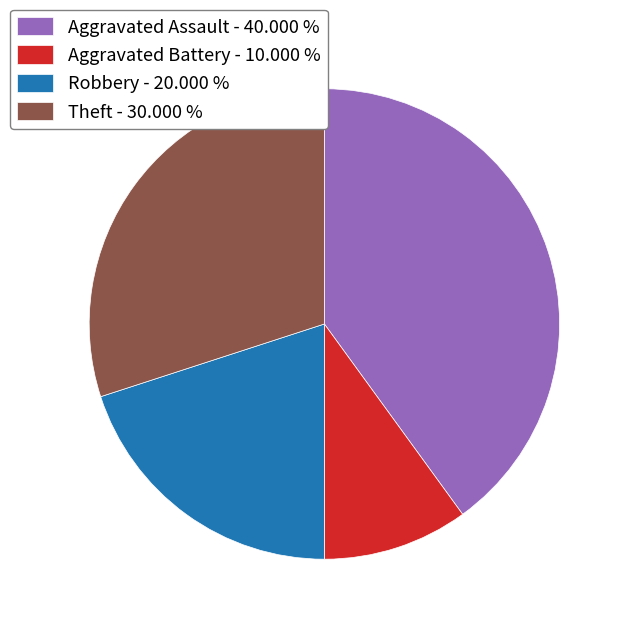

What is the largest slice in the pie chart?

Aggravated Assault - 40.000 %